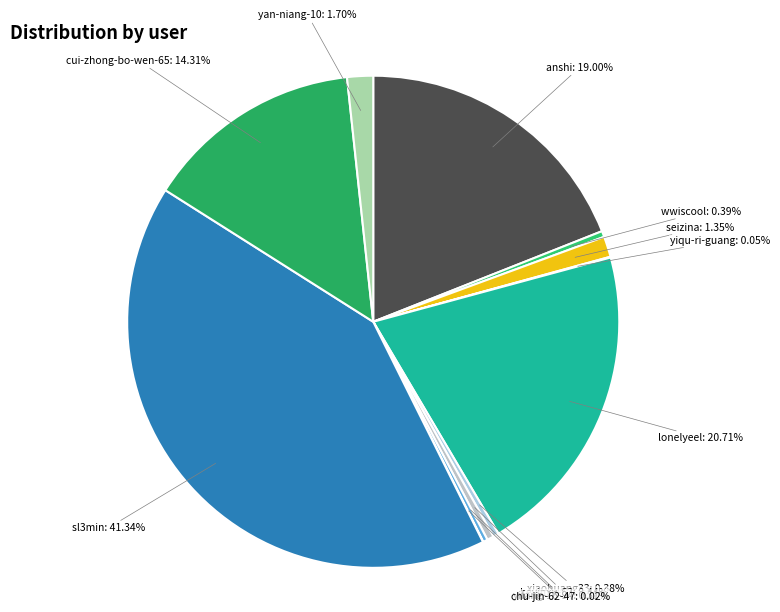

To the nearest percent, what is the difference between the largest and smallest slice percentages?

41%